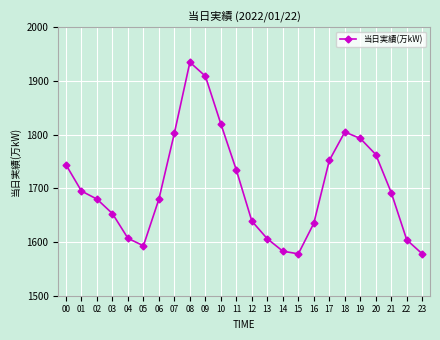

Approximately how many times larger is the value at 03 compared to 04?

1.0